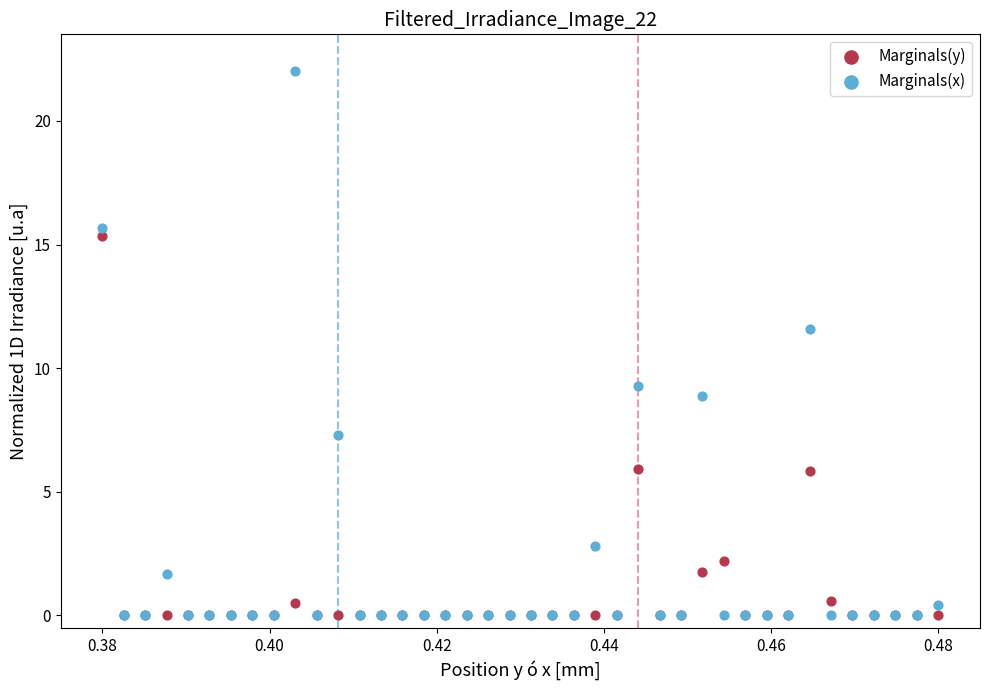

In the Marginals(x) series, what Y value is closest to 11?

11.6